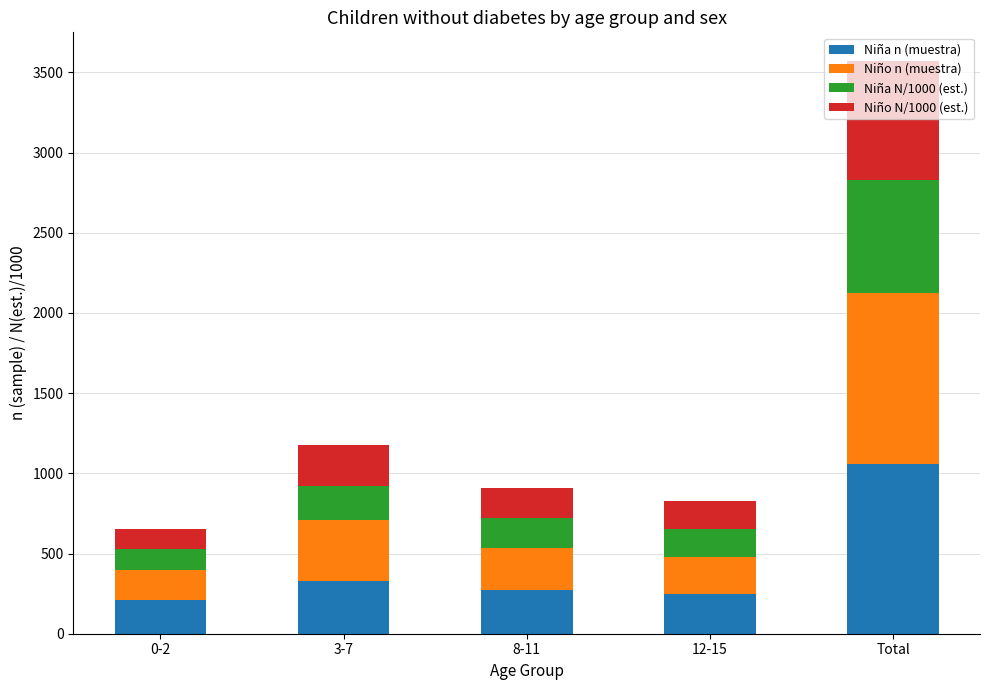

What is the difference between the maximum and minimum values in the Niña n (muestra) series?

848